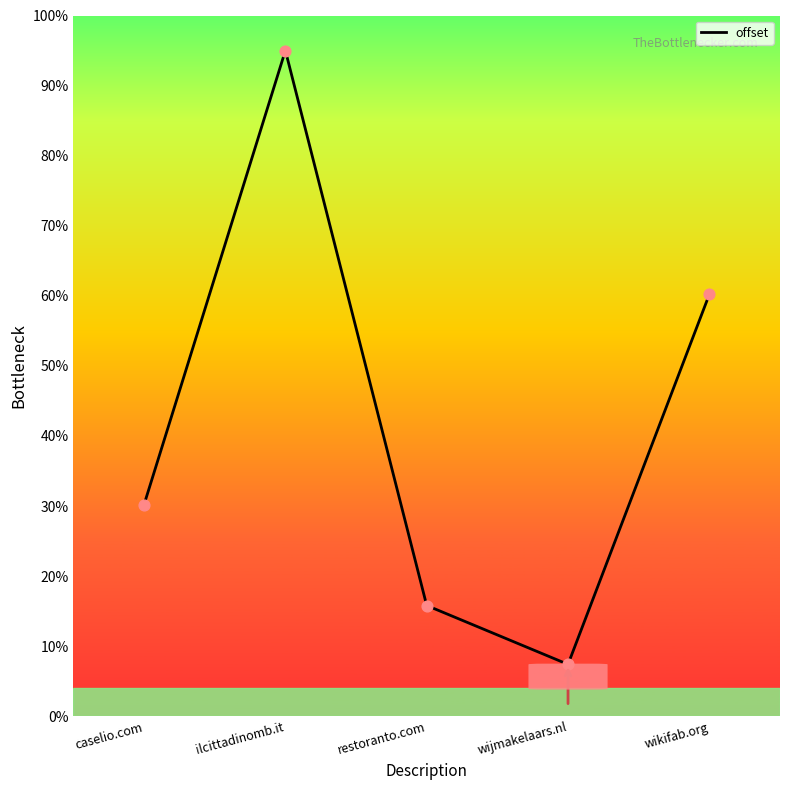

What is the ratio of the value at caselio.com to the value at ilcittadinomb.it?

0.3